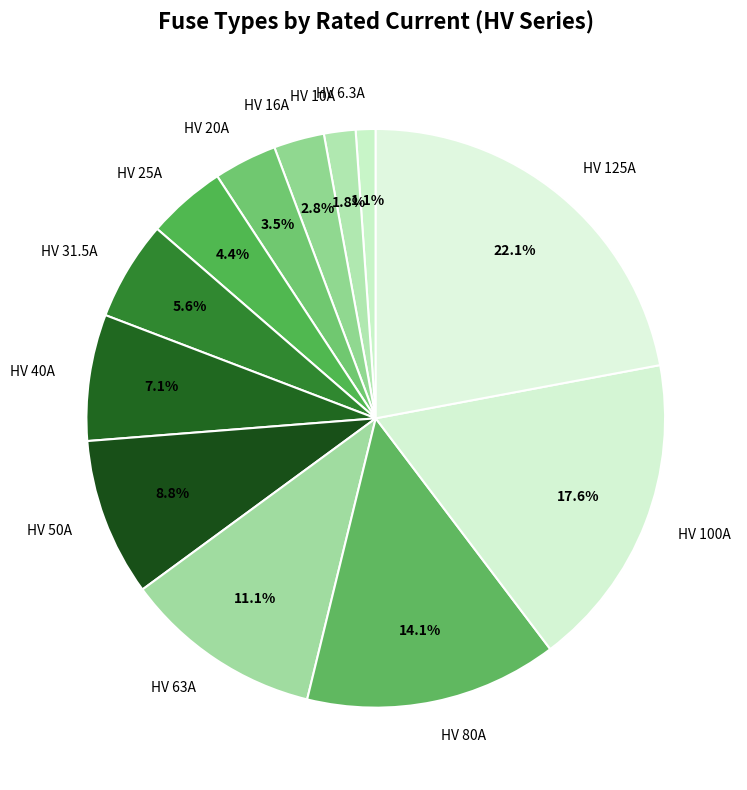

Approximately how many times larger is the value at HV 6.3A compared to HV 16A?

0.4